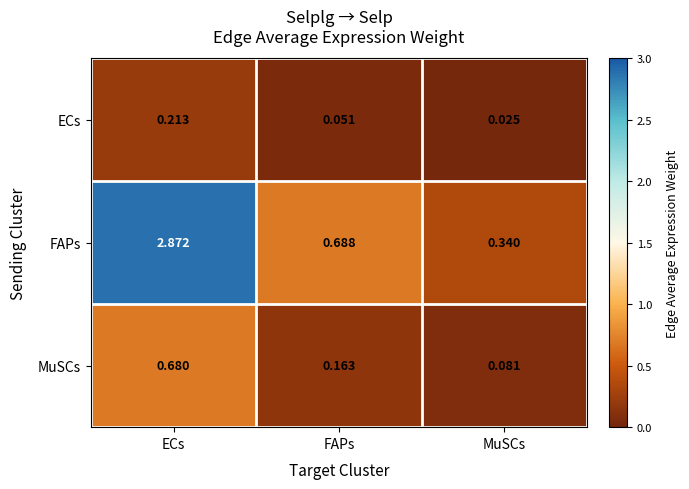

Which series has the largest total across all categories?

FAPs